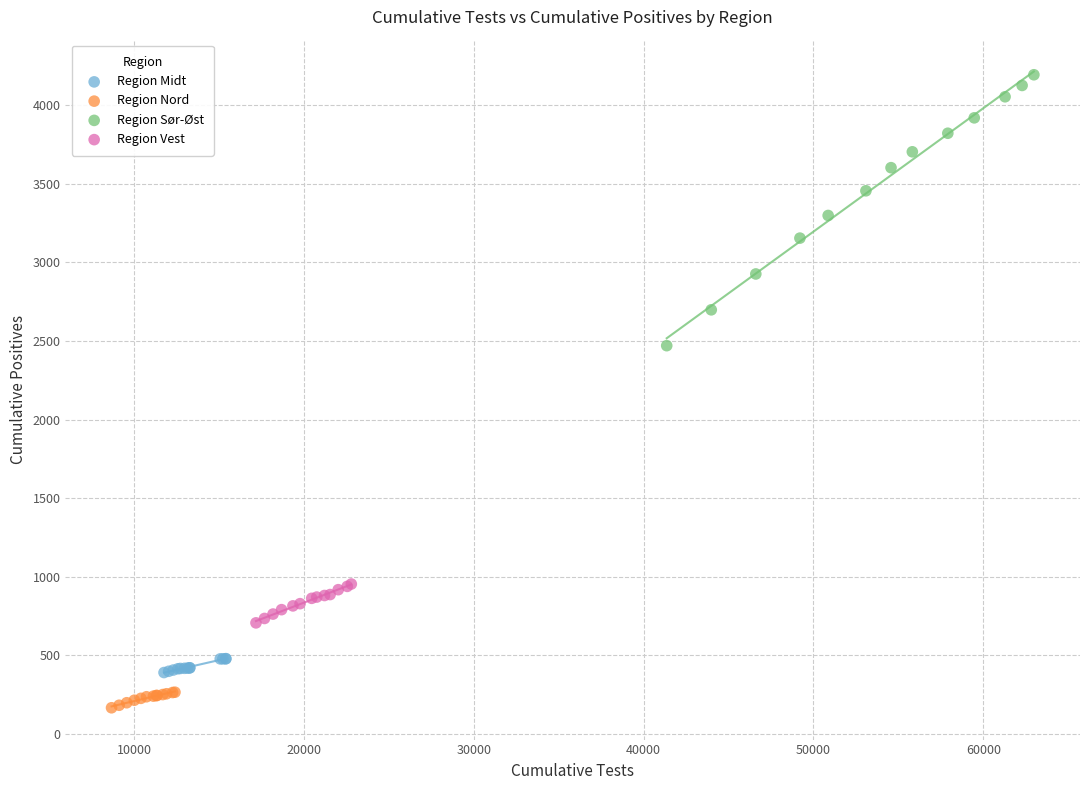

Which series reaches the maximum Y coordinate?

Region Sør-Øst